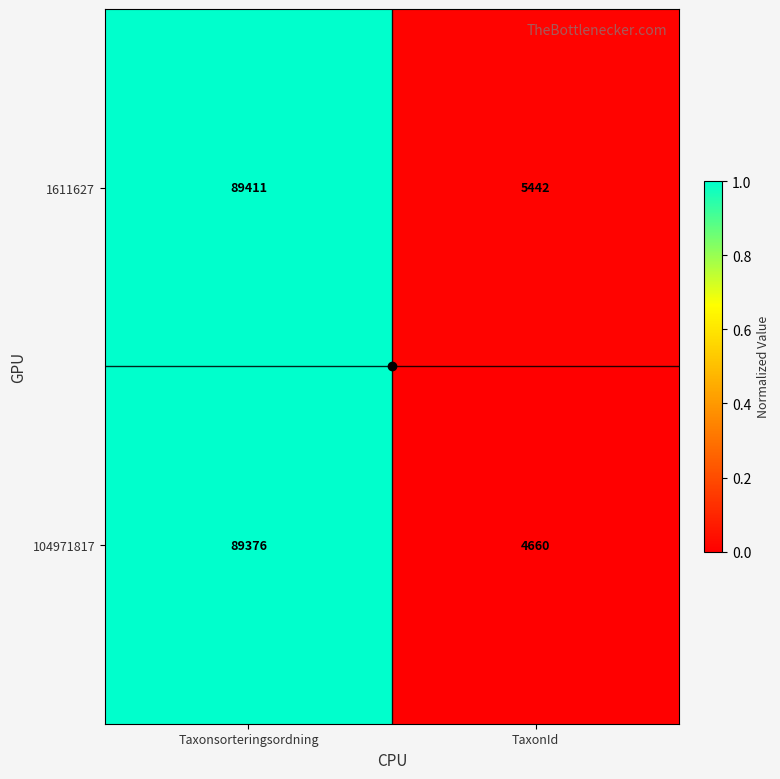

Which series changed the most between Taxonsorteringsordning and TaxonId?

104971817